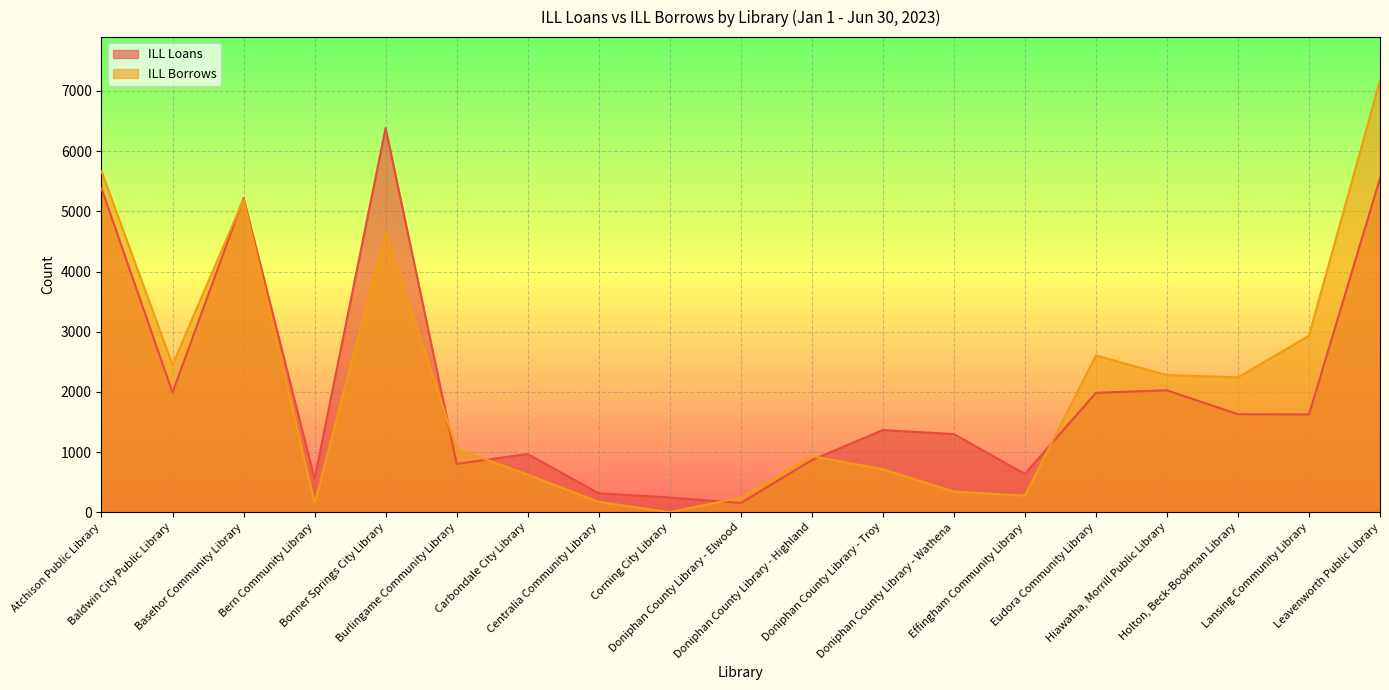

At which label does ILL Borrows reach its peak?

Leavenworth Public Library